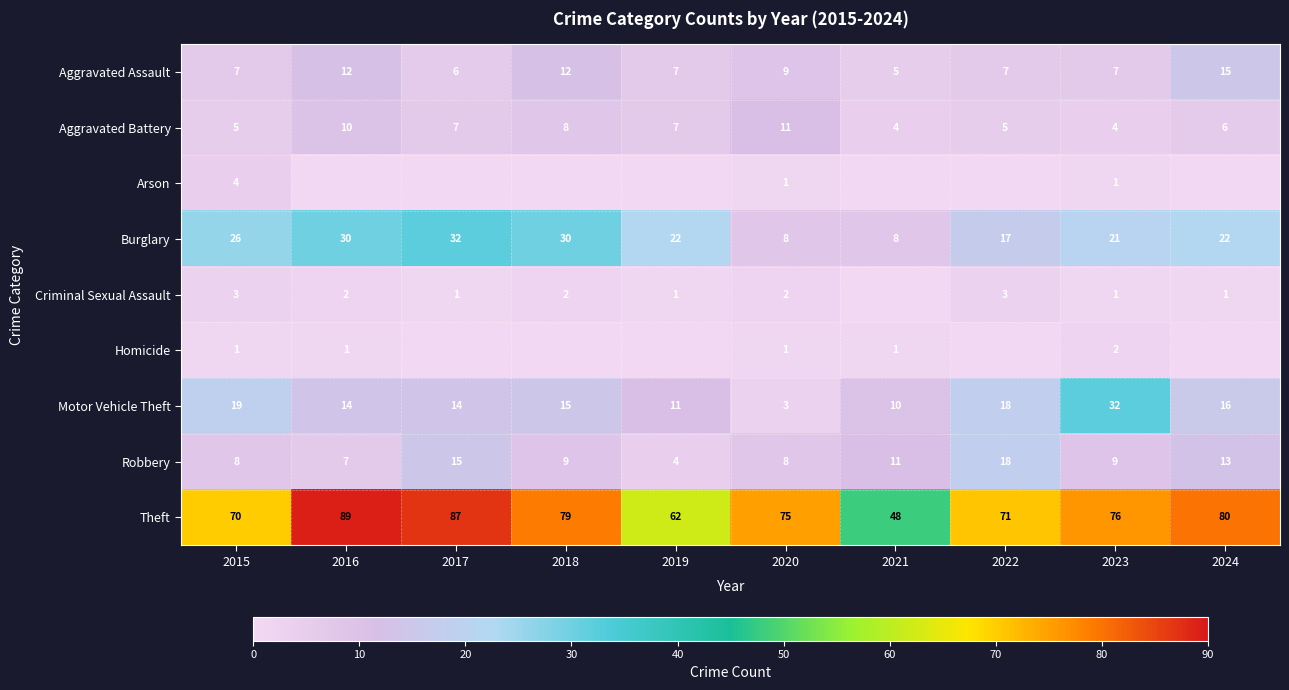

Where does the Robbery series first go above 9?

2017